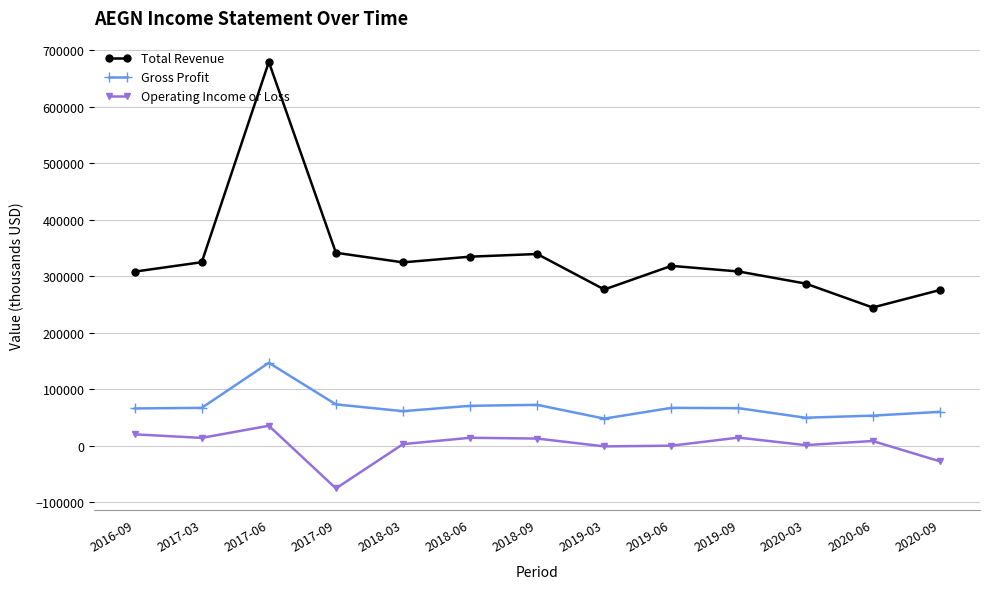

Which series has the largest range (max minus min)?

Total Revenue